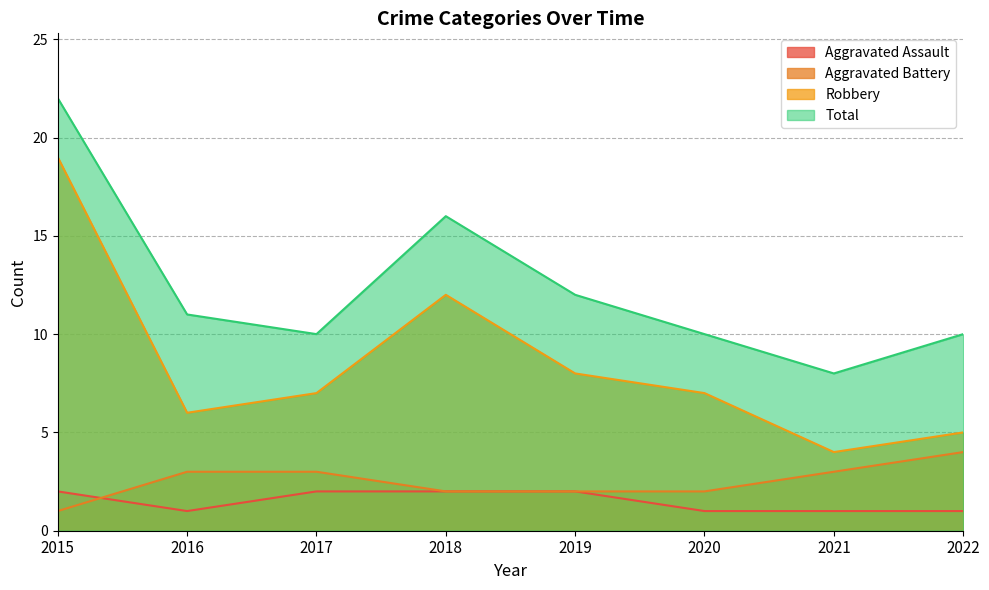

Which series changed the most between 2020 and 2021?

Robbery